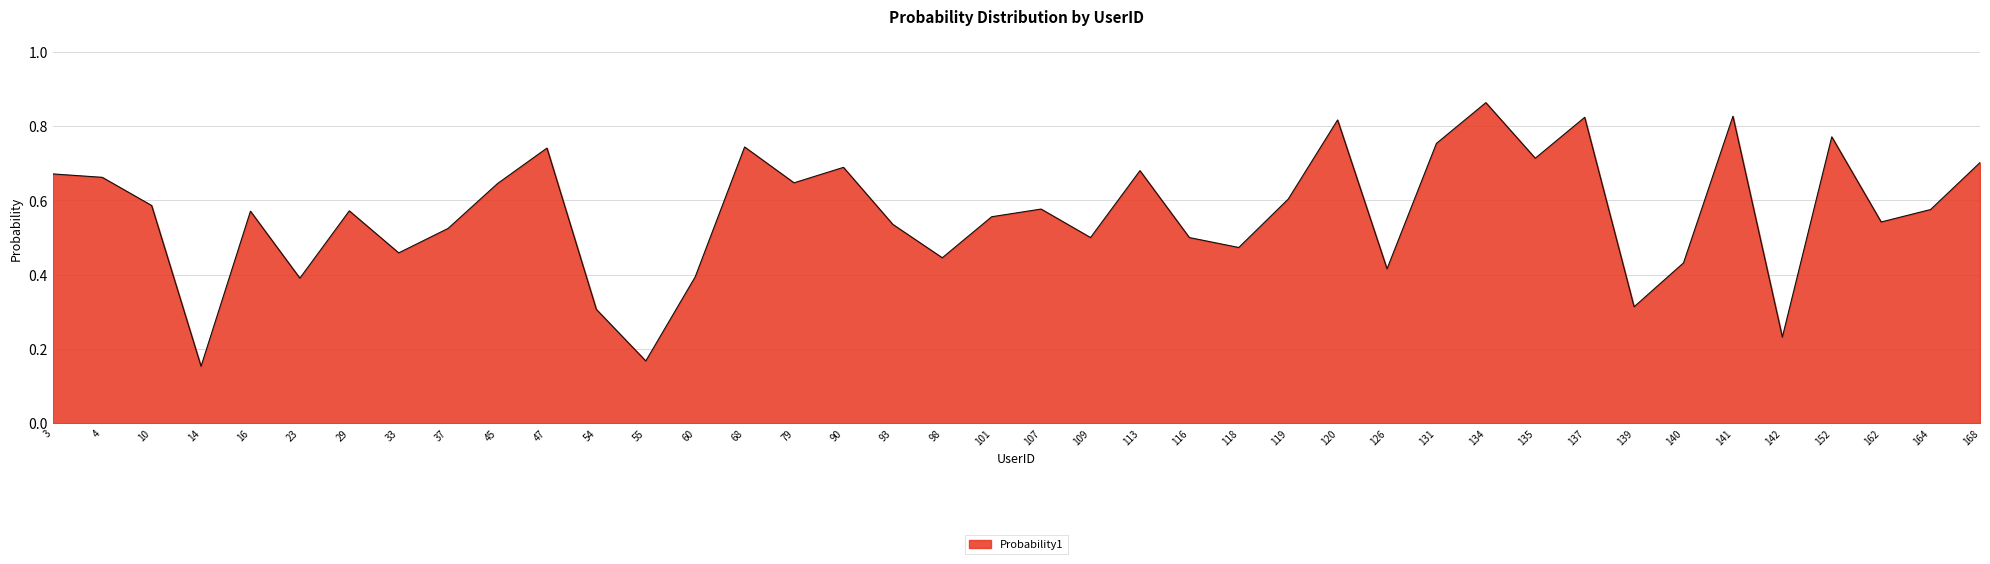

True or false: there are more than 1 points higher than both neighbors.

True